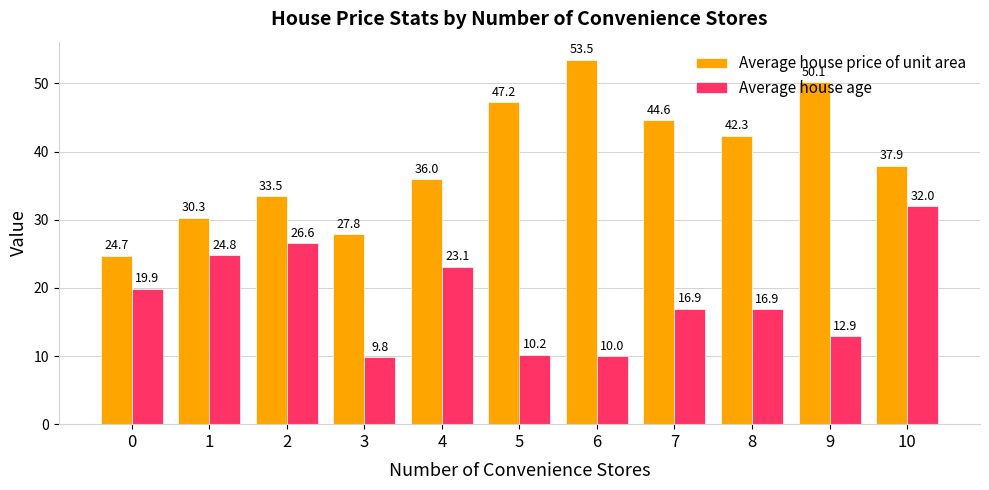

How many values in the Average house price of unit area series exceed 37?

6